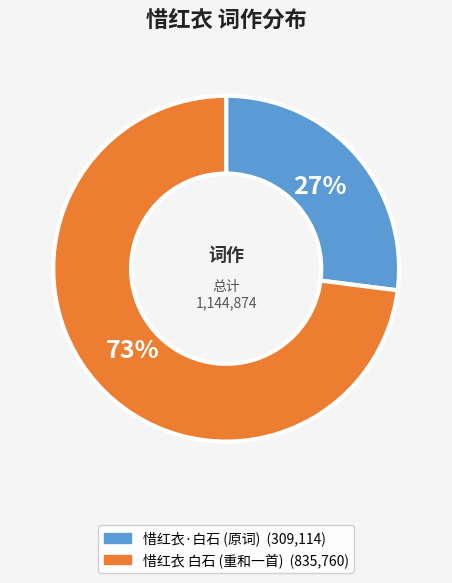

Is there any slice that represents more than half of the pie?

Yes